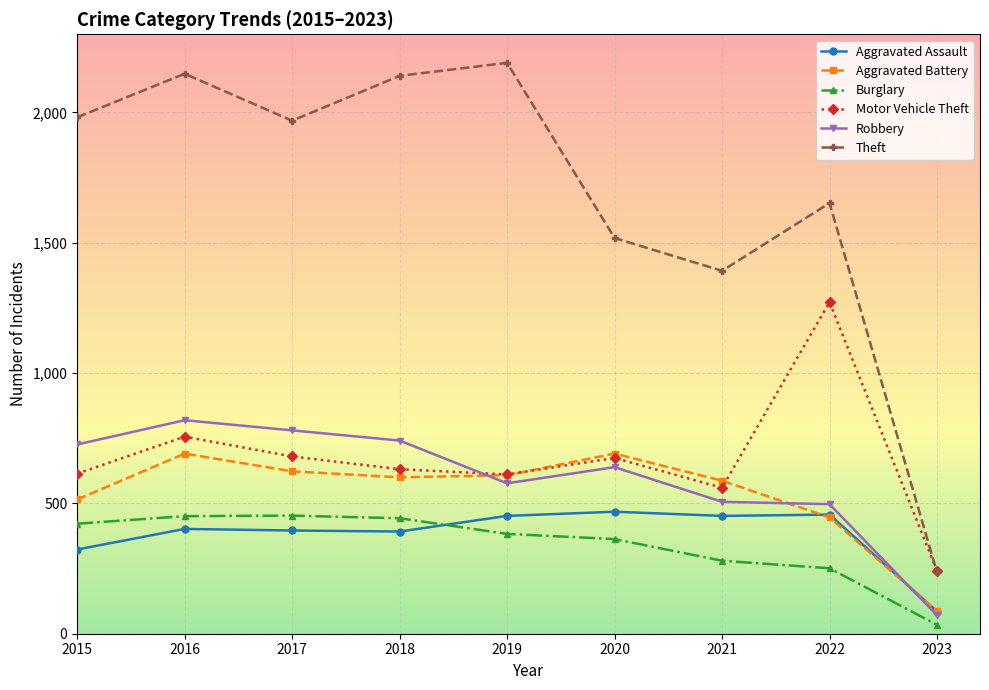

The value of Aggravated Battery at 2015 is 515. True or false?

True